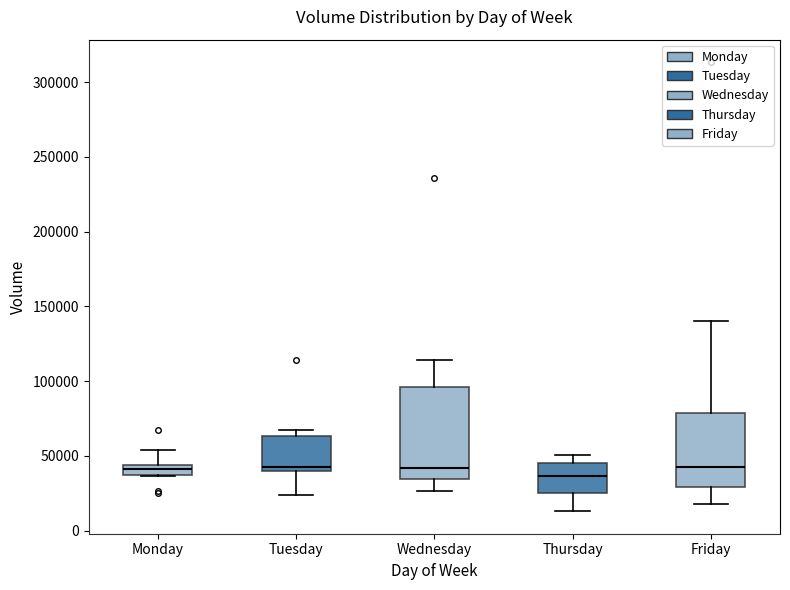

Where does the median line of the box for Monday sit on the y-axis? The values are not printed on the chart, so give them approximately, as read against the axis.

40000